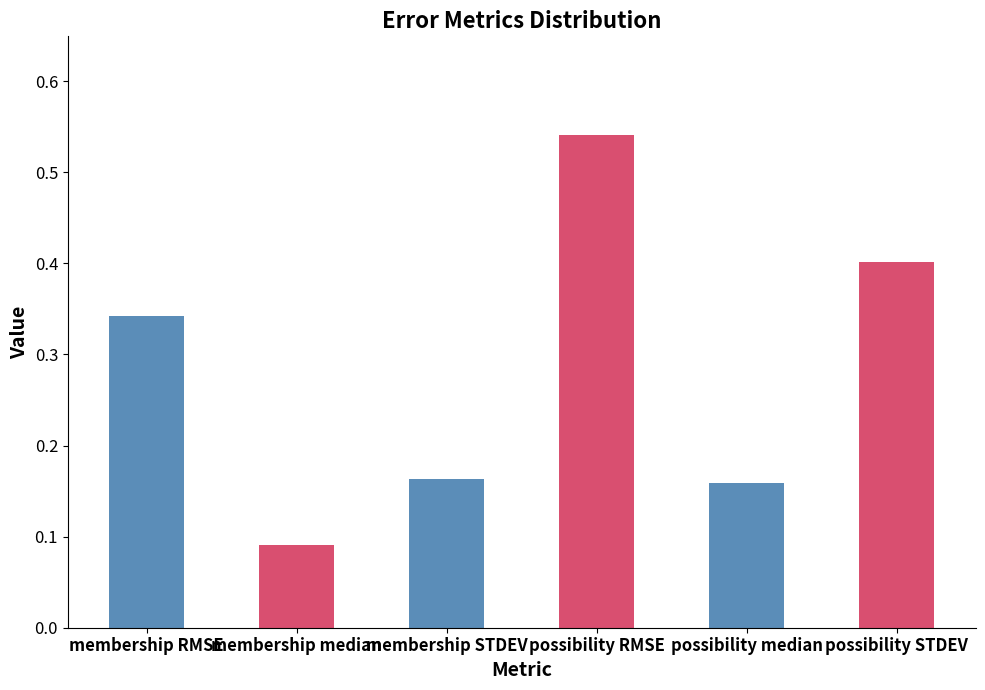

Between membership RMSE and membership median, which is larger?

membership RMSE